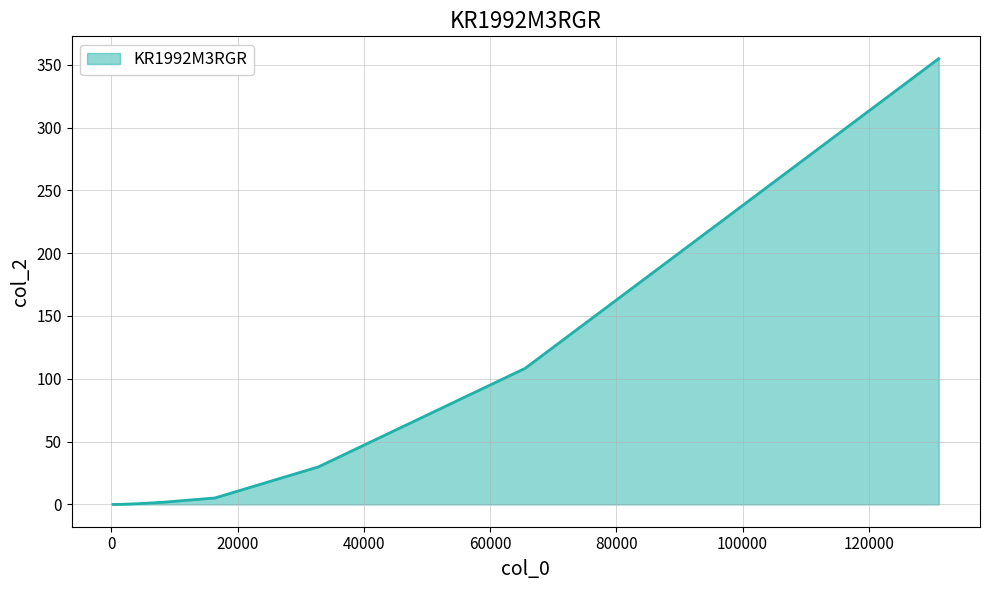

What is the greatest value displayed?

354.9